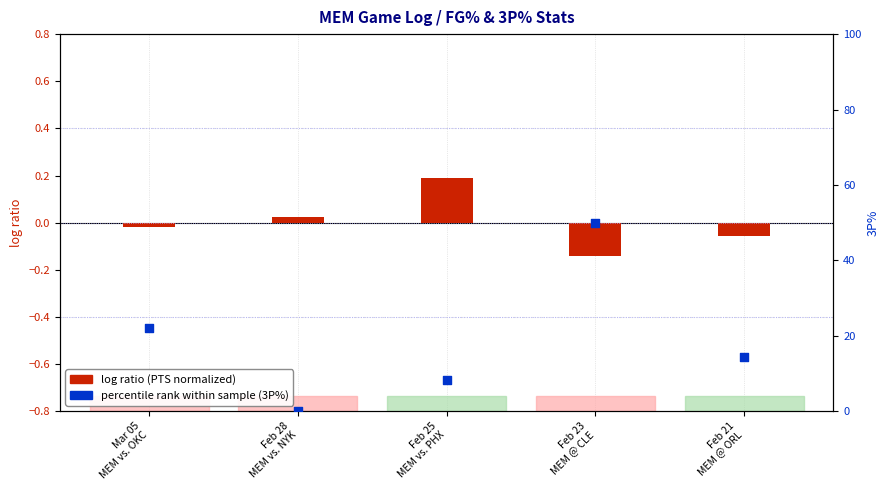

Which series contains the highest Y value?

percentile rank (3P%)